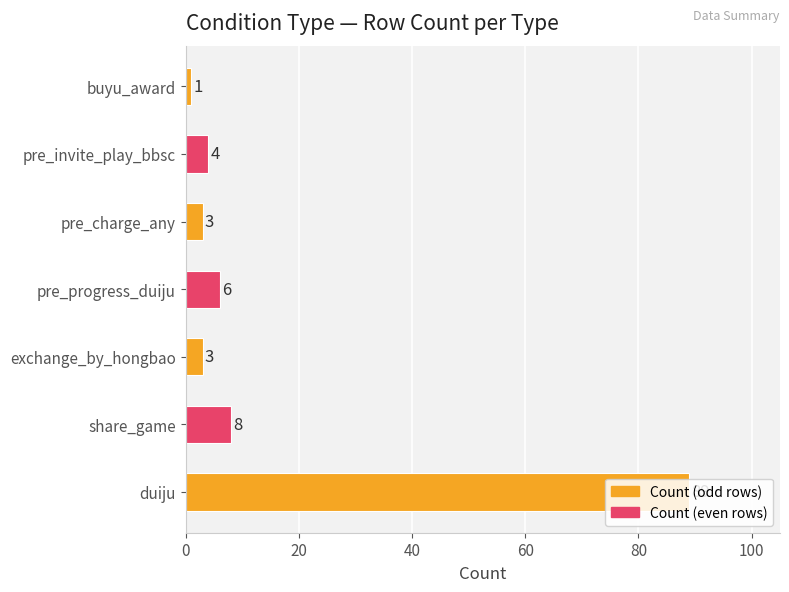

What is the greatest value displayed?

89